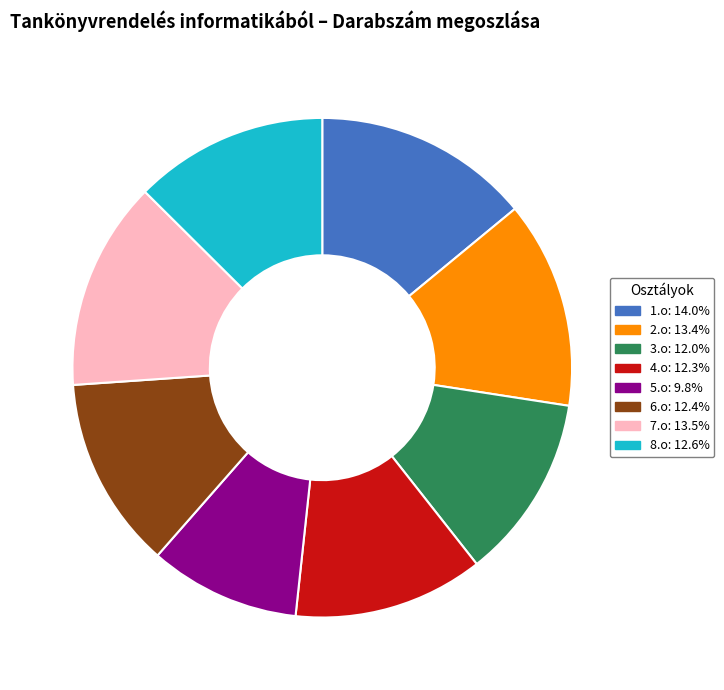

Does 2.o account for over 50% of the chart?

No